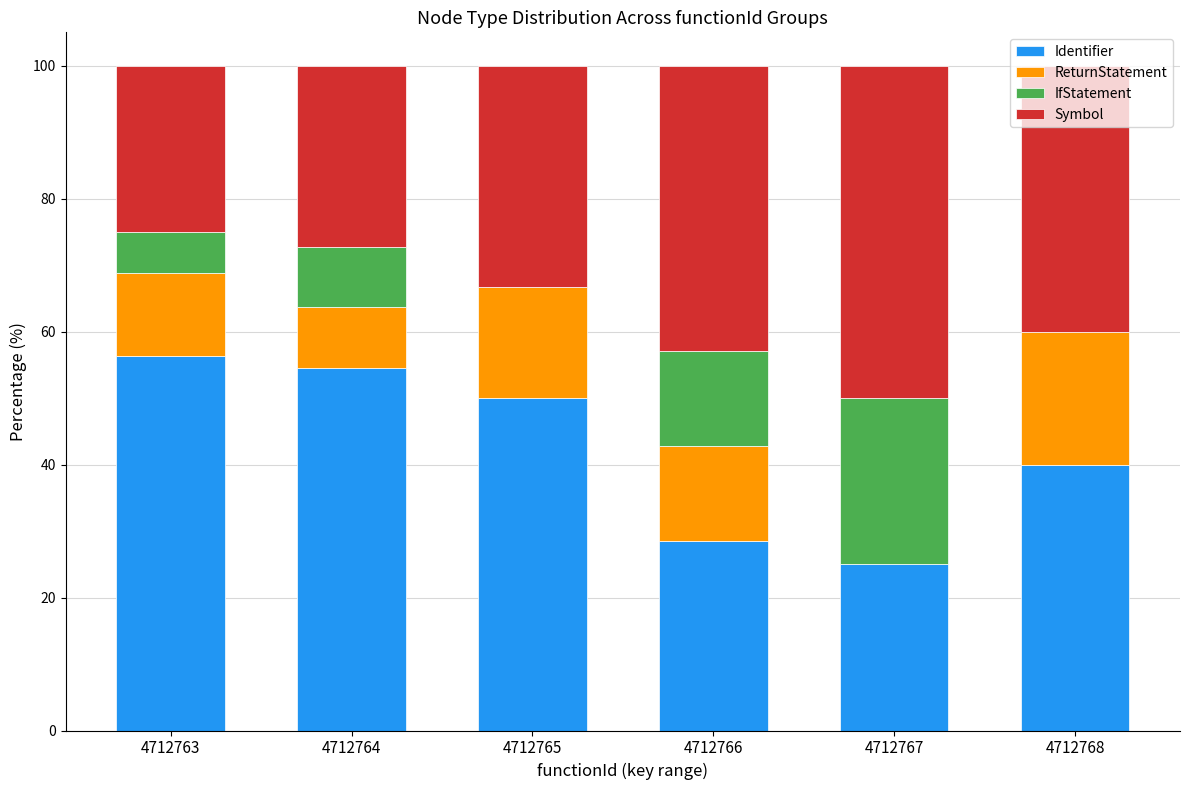

What is the total value across all series at 4712766?

100.0